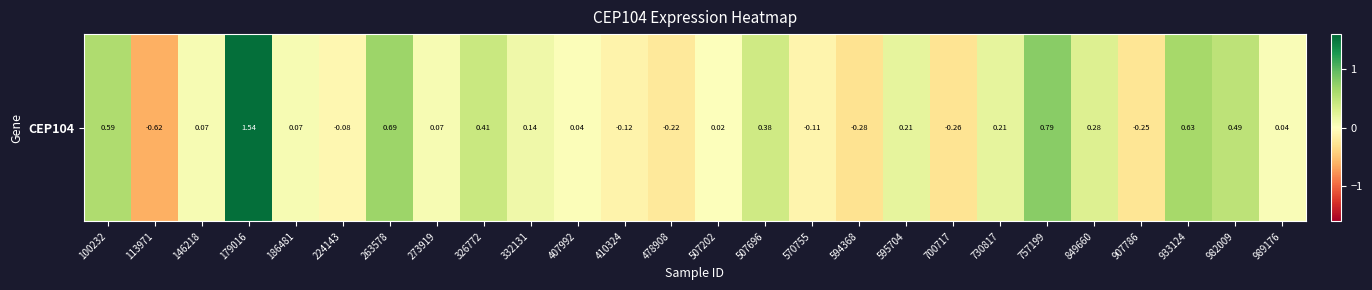

How many data points are less than 0?

8